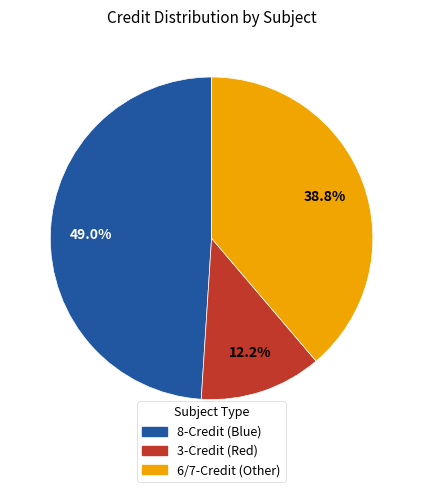

Is there any slice that represents more than half of the pie?

No